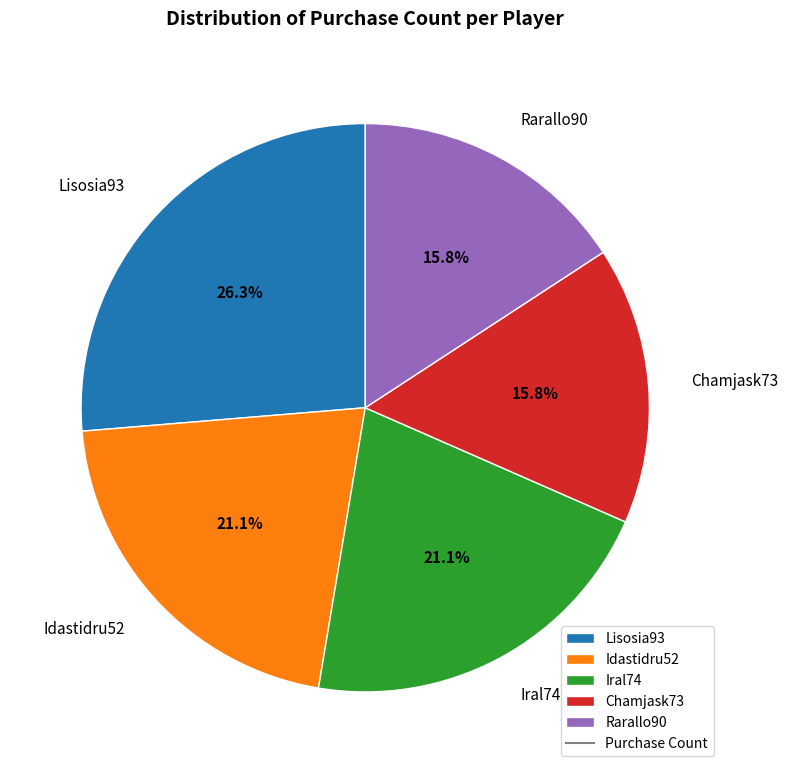

Approximately how many times larger is the value at Rarallo90 compared to Lisosia93?

0.6